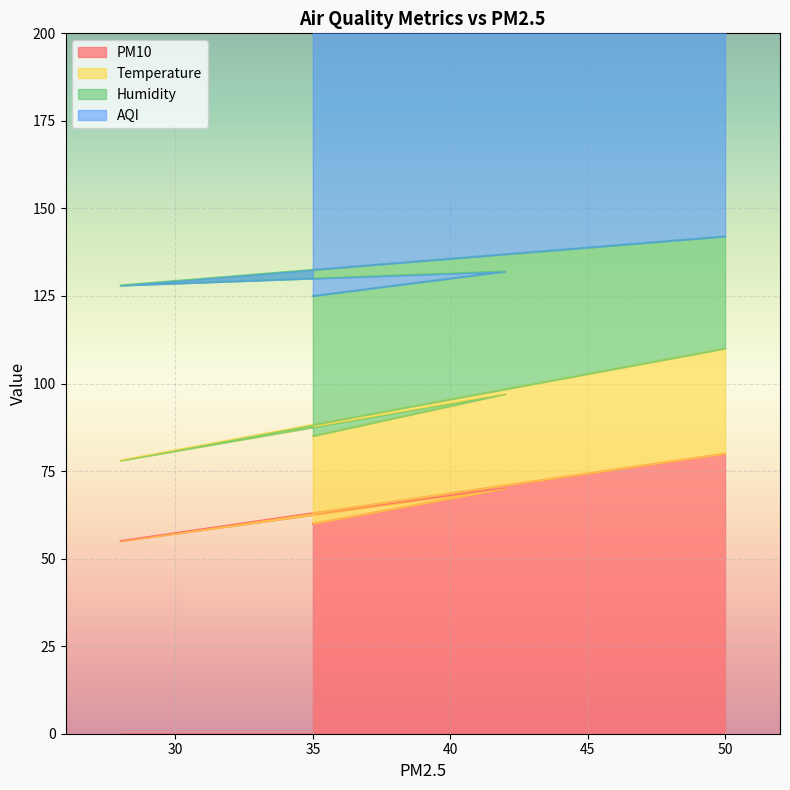

True or false: PM10 and AQI intersect in this chart.

False